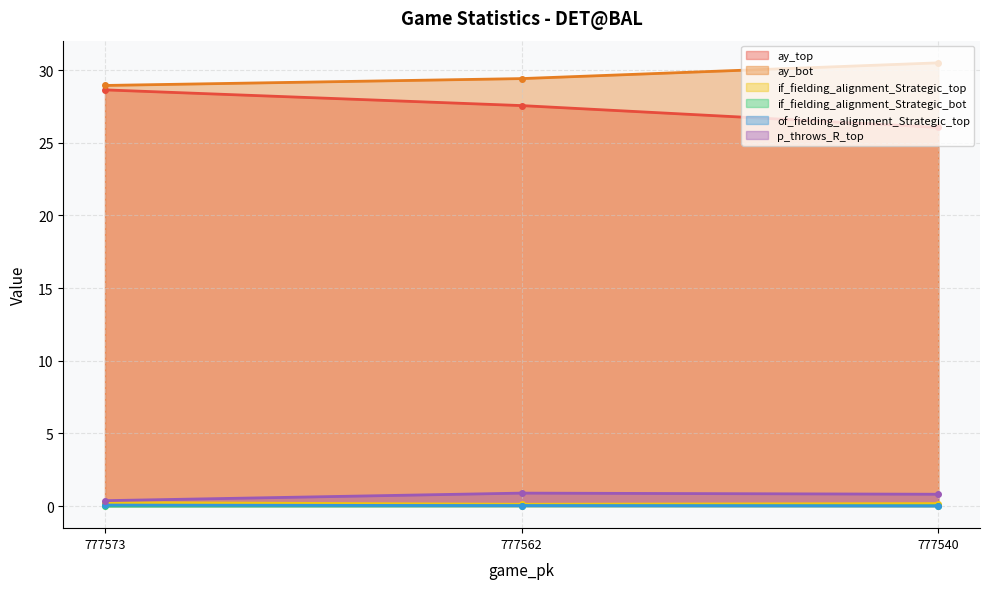

What is the maximum value shown in the chart?

30.5